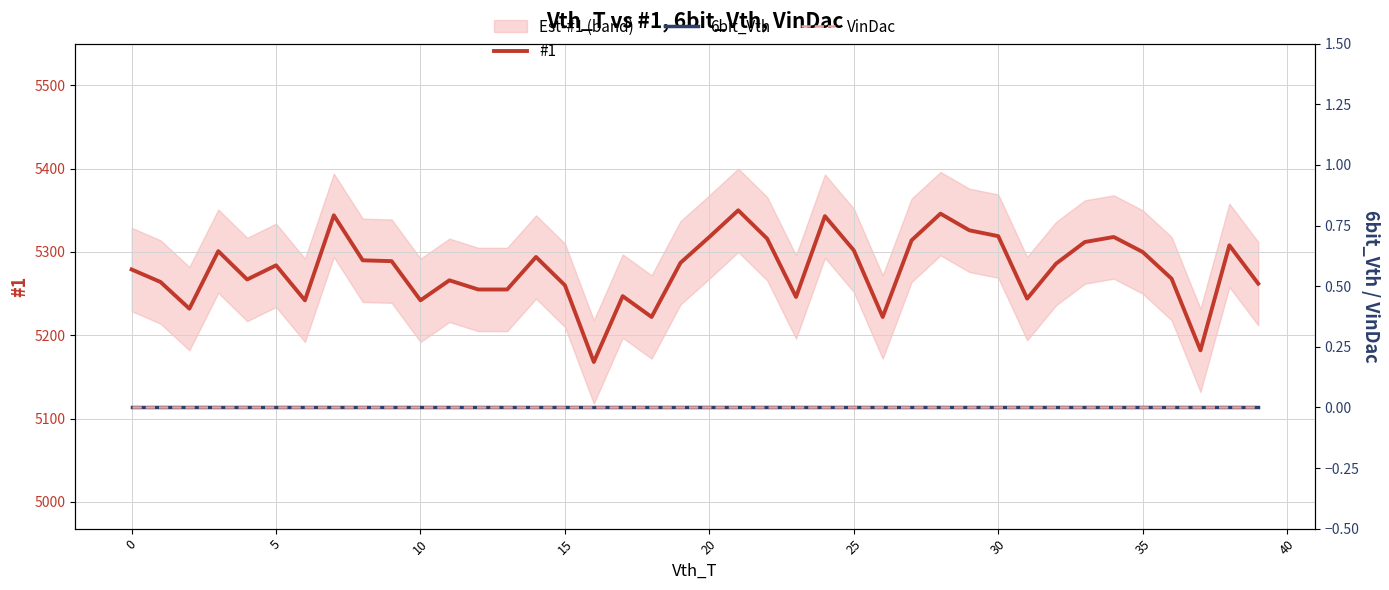

The 6bit_Vth series shows 0 at 18. True or false?

True